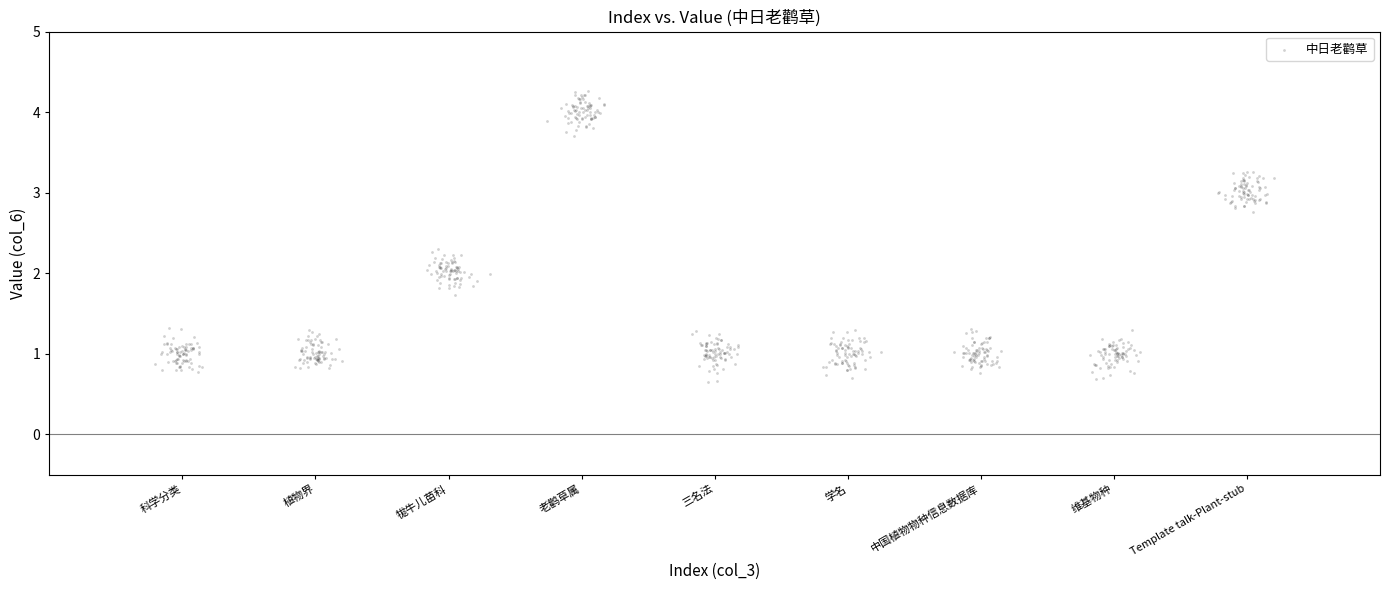

What is the range of X values (max minus min)?

8.4